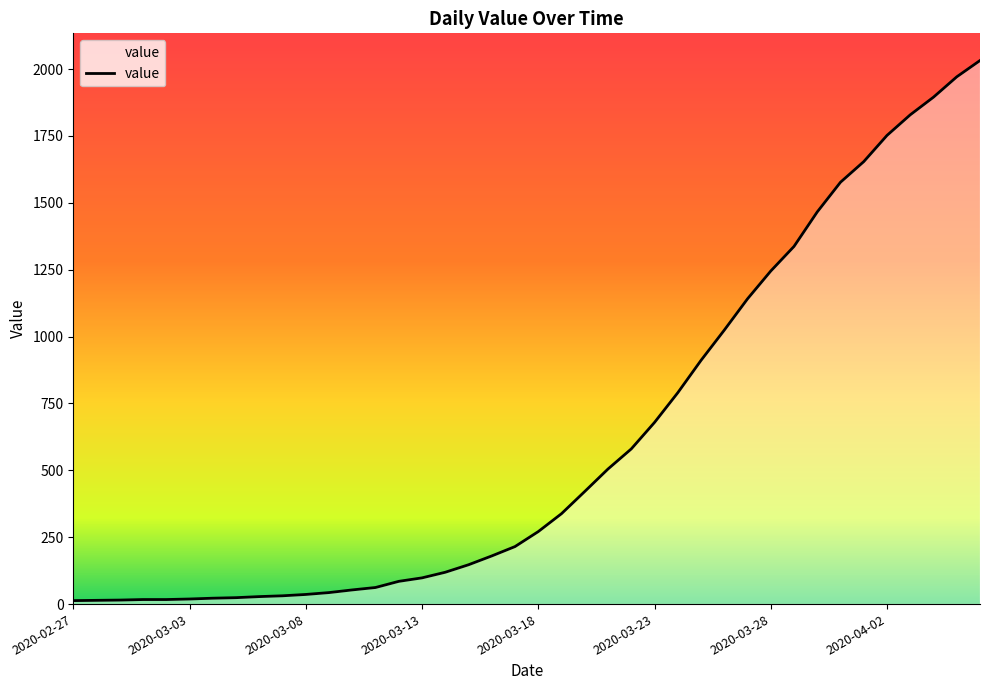

What is the maximum value shown in the chart?

2032